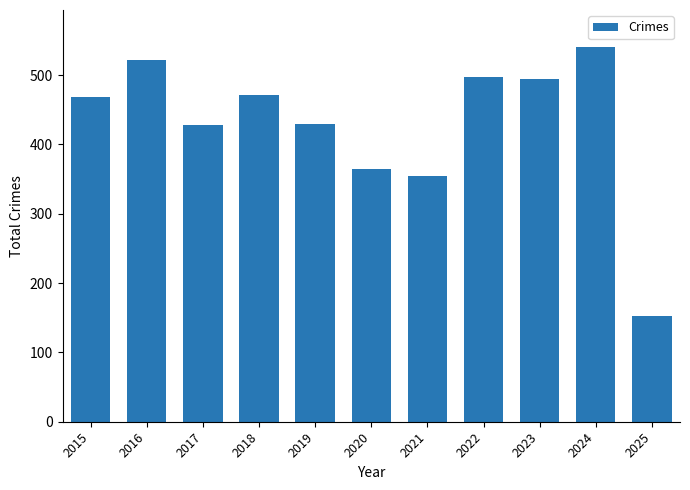

The value at 2023 is 495. True or false?

True